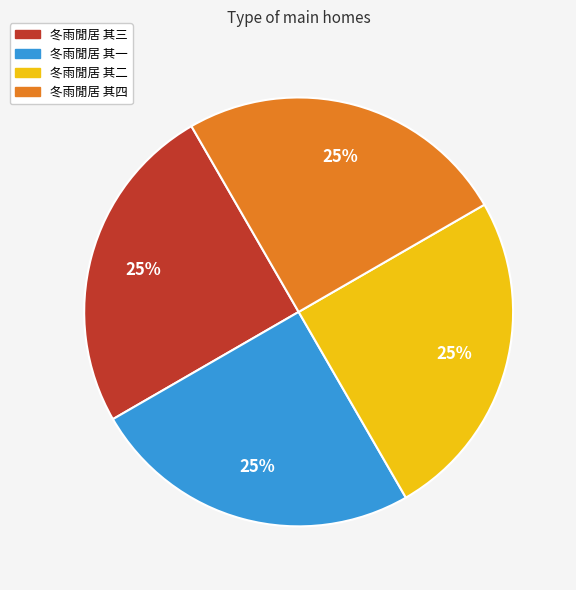

To the nearest percent, what is the average slice percentage?

25%